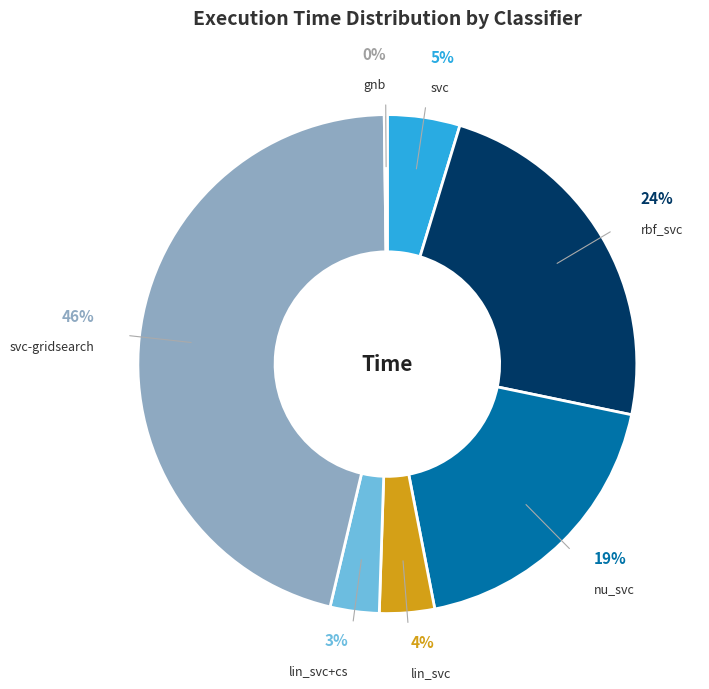

True or false: nu_svc accounts for 12% of the total.

False